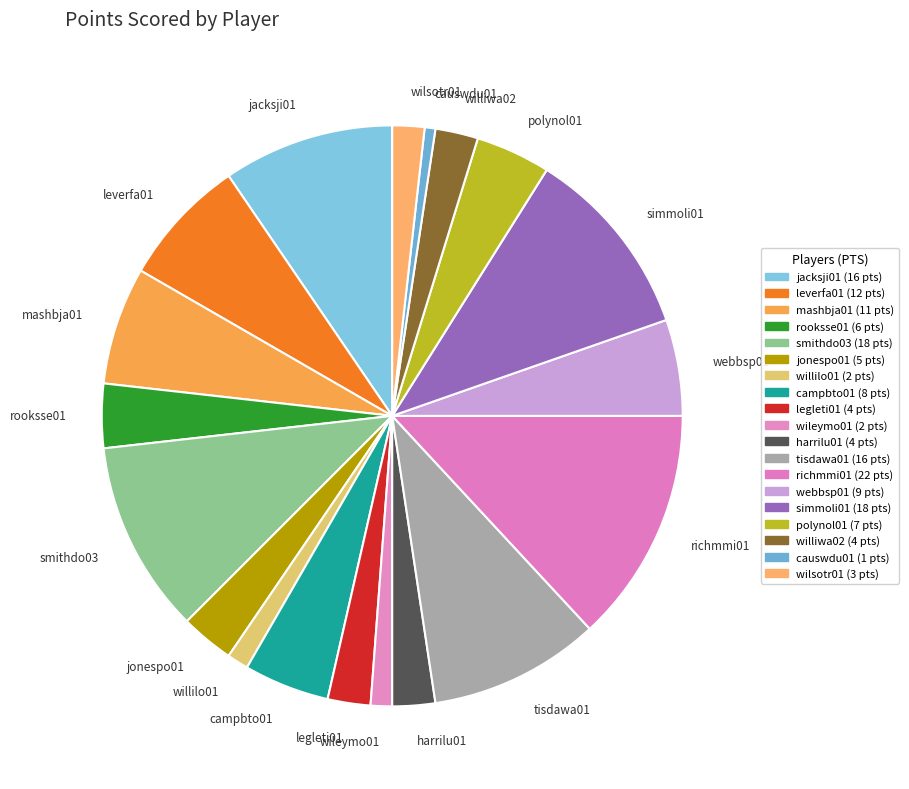

Do williwa02 and wilsotr01 together represent more than half of the pie?

No